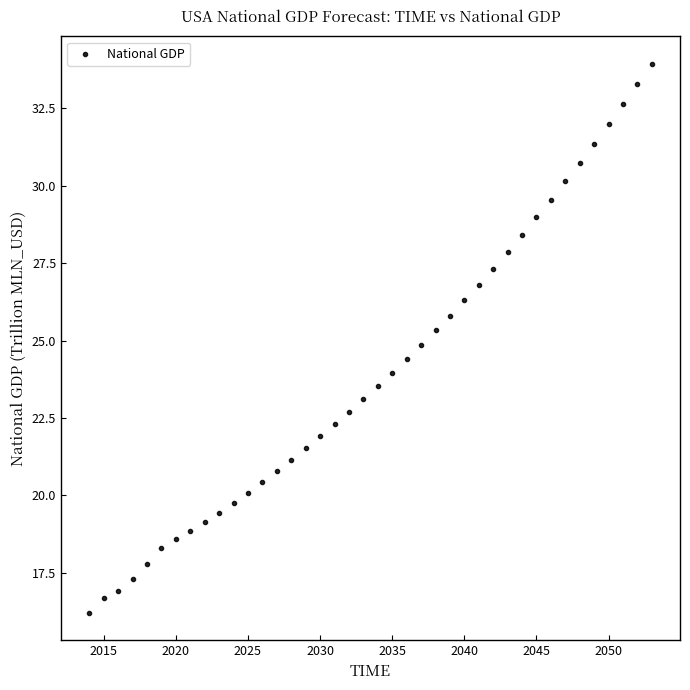

What is the range of X values (max minus min)?

39.0